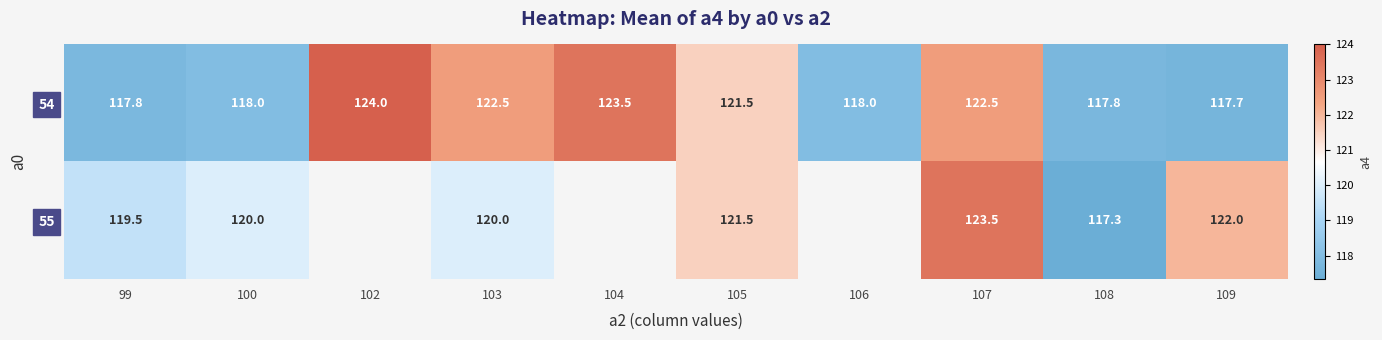

How many values in the 54 series are below 121?

5